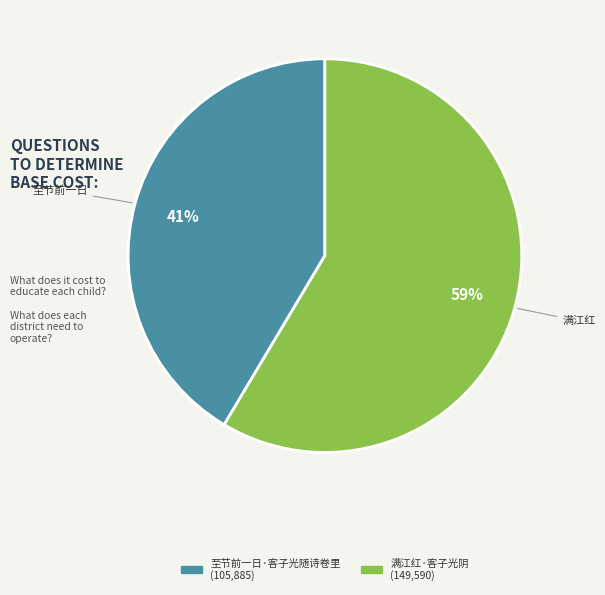

Rank the categories by value from highest to lowest.

满江红·客子光阴, 至节前一日·客子光随诗卷里